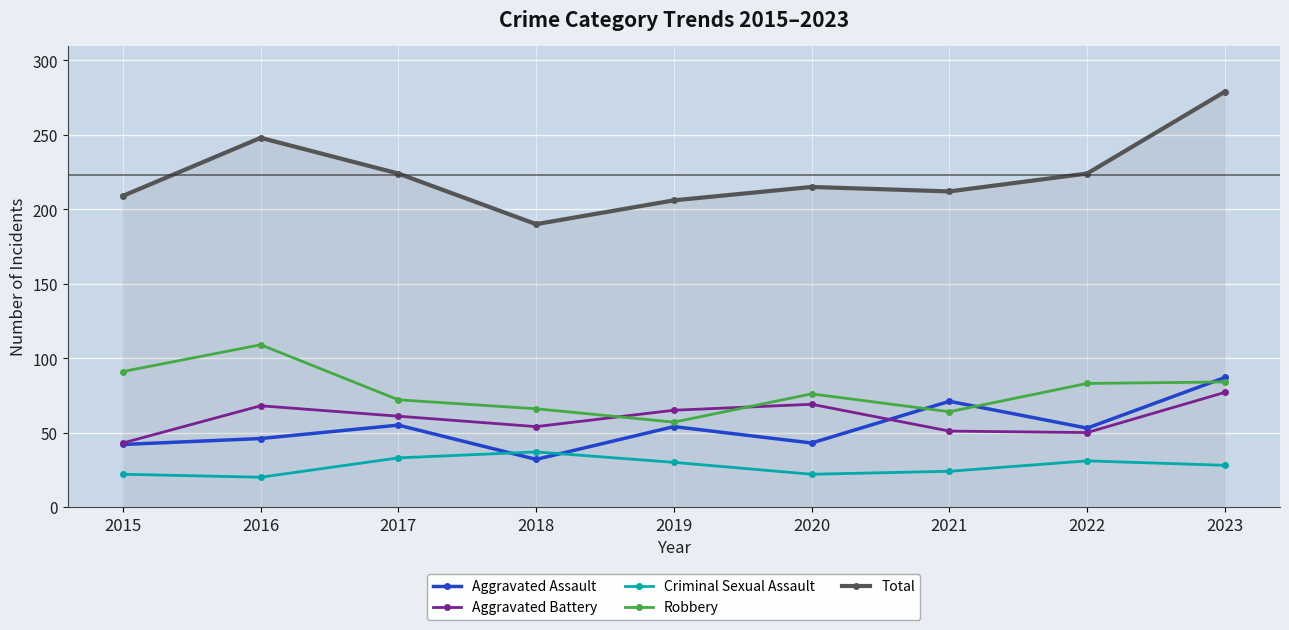

True or false: Total and Criminal Sexual Assault cross at least once.

False